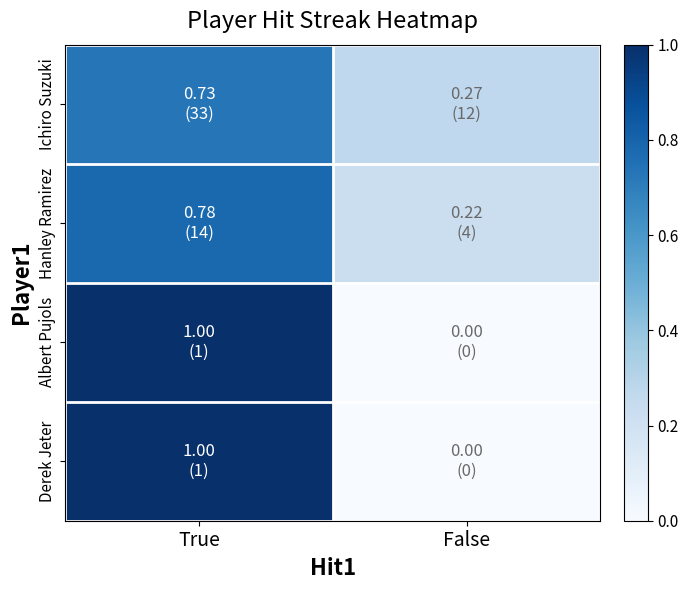

Reading left to right, transcribe all the data shown in this chart.

Ichiro Suzuki: True=0.7	False=0.3
Hanley Ramirez: True=0.8	False=0.2
Albert Pujols: True=1.0	False=0.0
Derek Jeter: True=1.0	False=0.0